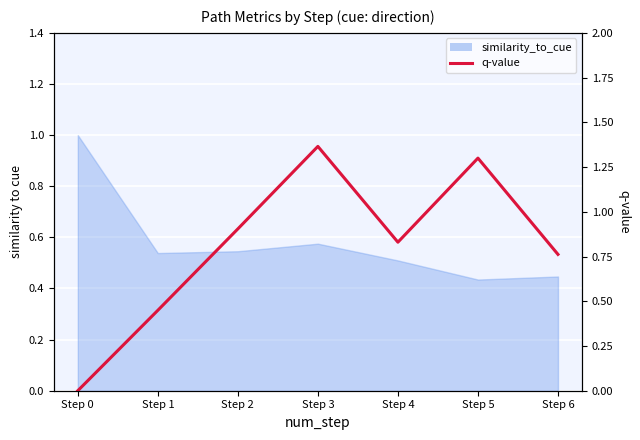

Reading left to right, what are all the values shown in this chart?

0.0	0.4	0.9	1.4	0.8	1.3	0.8